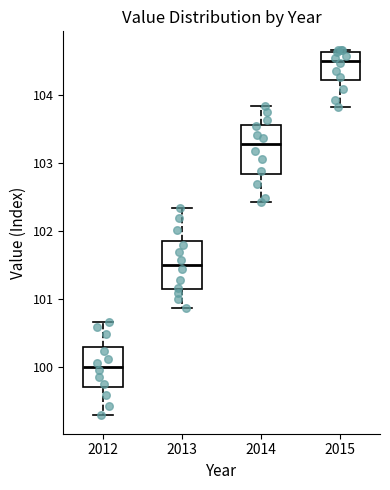

Which box's median line is the highest?

2015